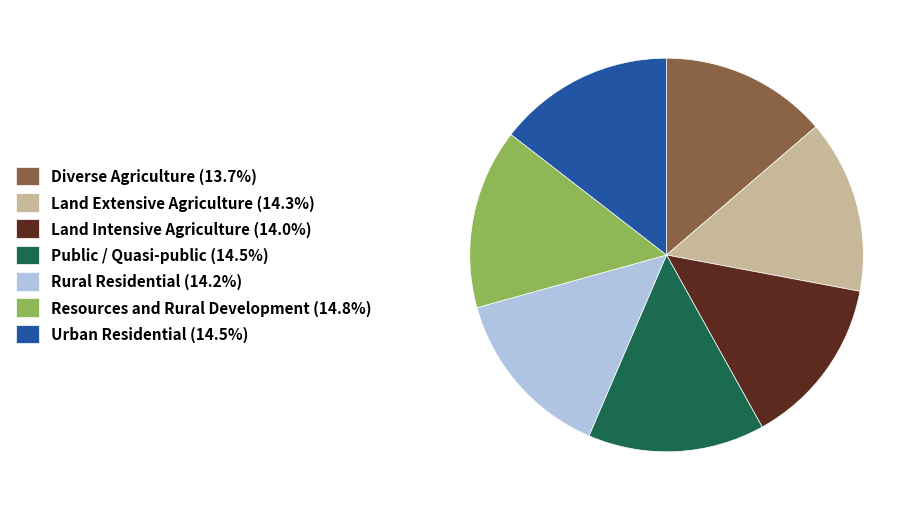

How many slices are in this pie chart?

7